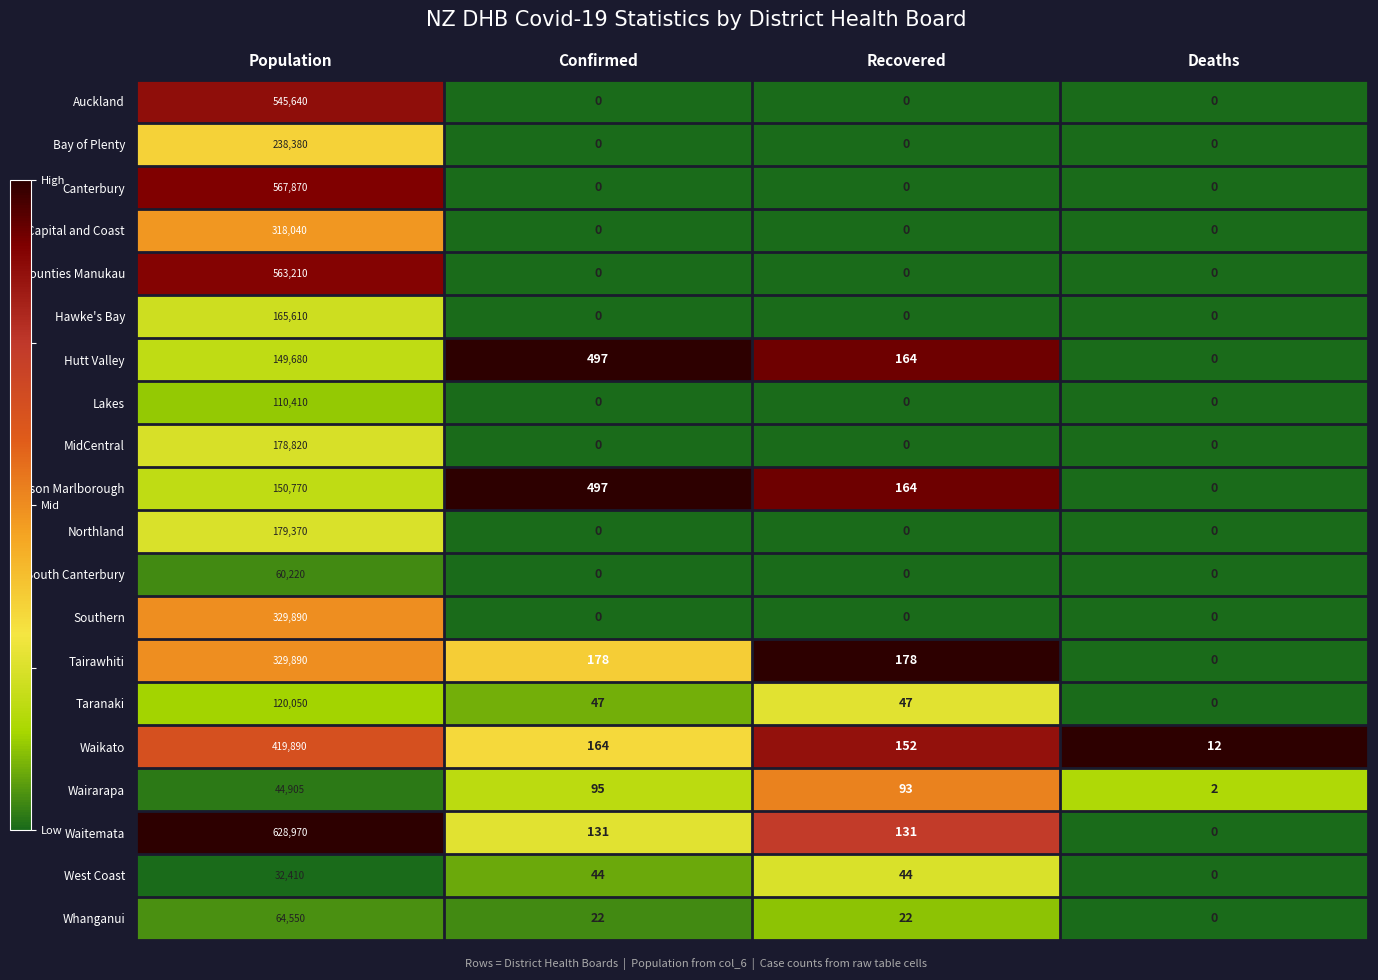

At which label is Waikato closest to 209951?

Confirmed